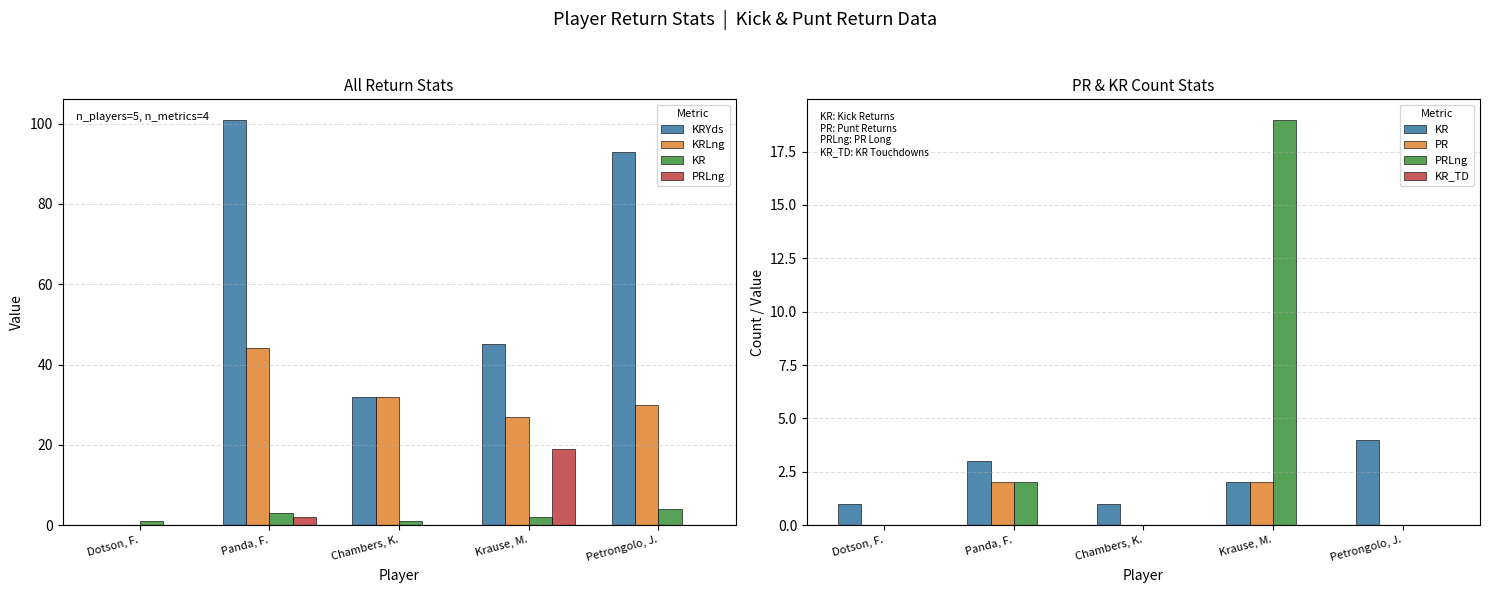

Reading left to right, transcribe all the data shown in this chart.

KRYds: 0	101	32	45	93
KRLng: 0	44	32	27	30
KR: 1	3	1	2	4
PRLng: 0	2	0	19	0
PR: 0	2	0	2	0
KR_TD: 0	0	0	0	0